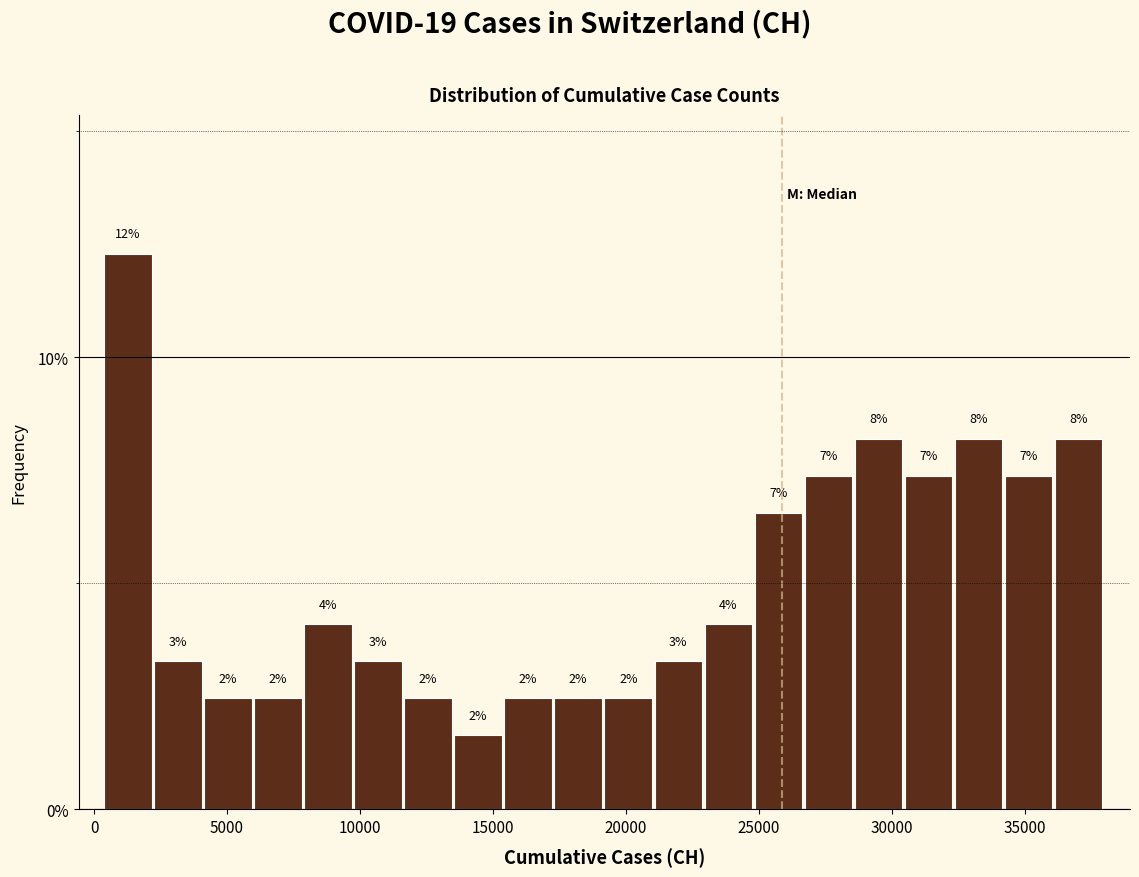

Around what value on the x-axis is the tallest bar? Give the approximate position of its centre, as read against the axis.

1500